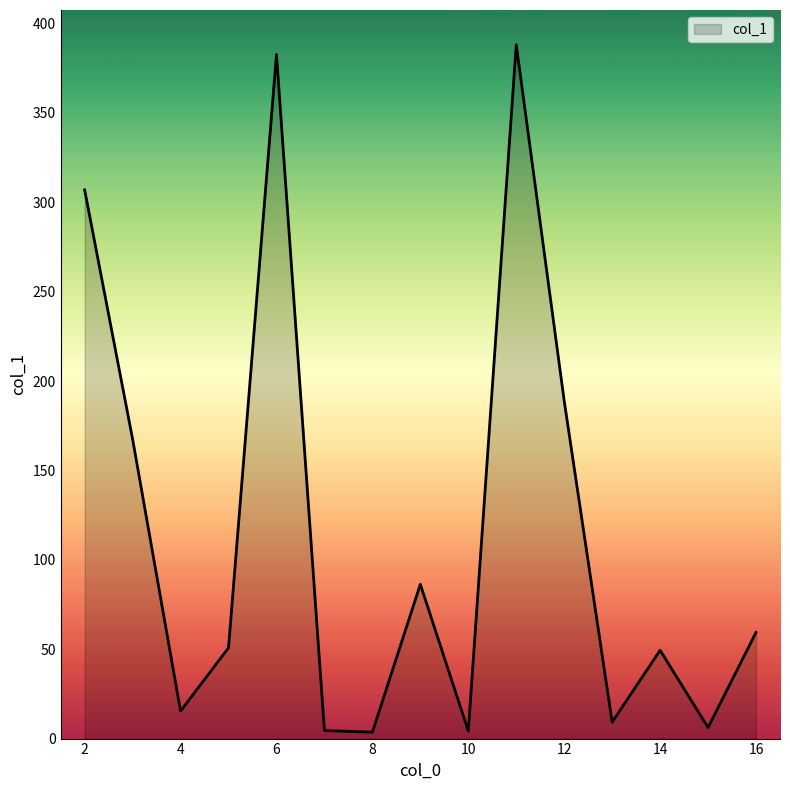

What is the difference between the maximum and minimum values?

384.5